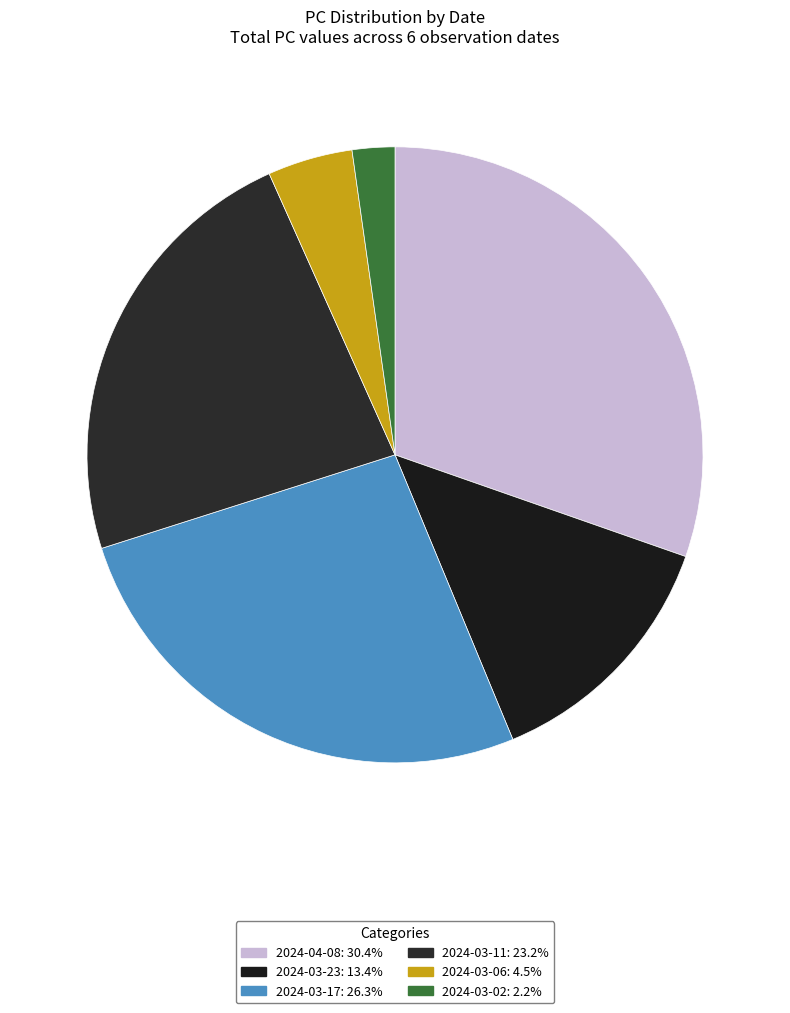

Rank the categories by value from lowest to highest.

2024-03-02, 2024-03-06, 2024-03-23, 2024-03-11, 2024-03-17, 2024-04-08